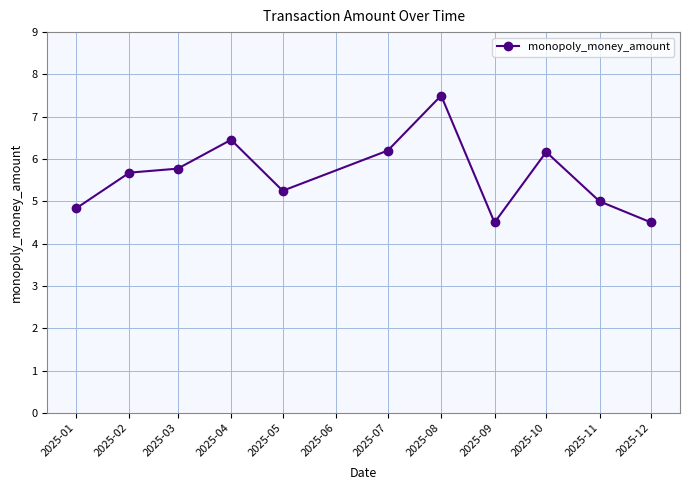

Does the chart have visible grid lines?

Yes